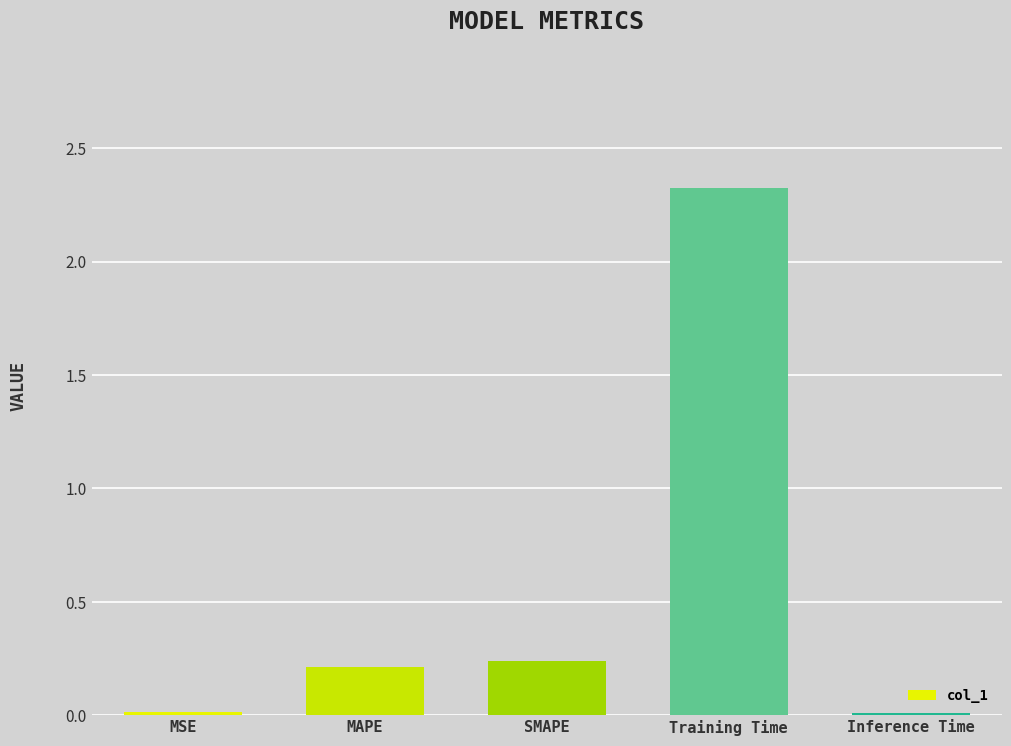

What is the maximum value shown in the chart?

2.3